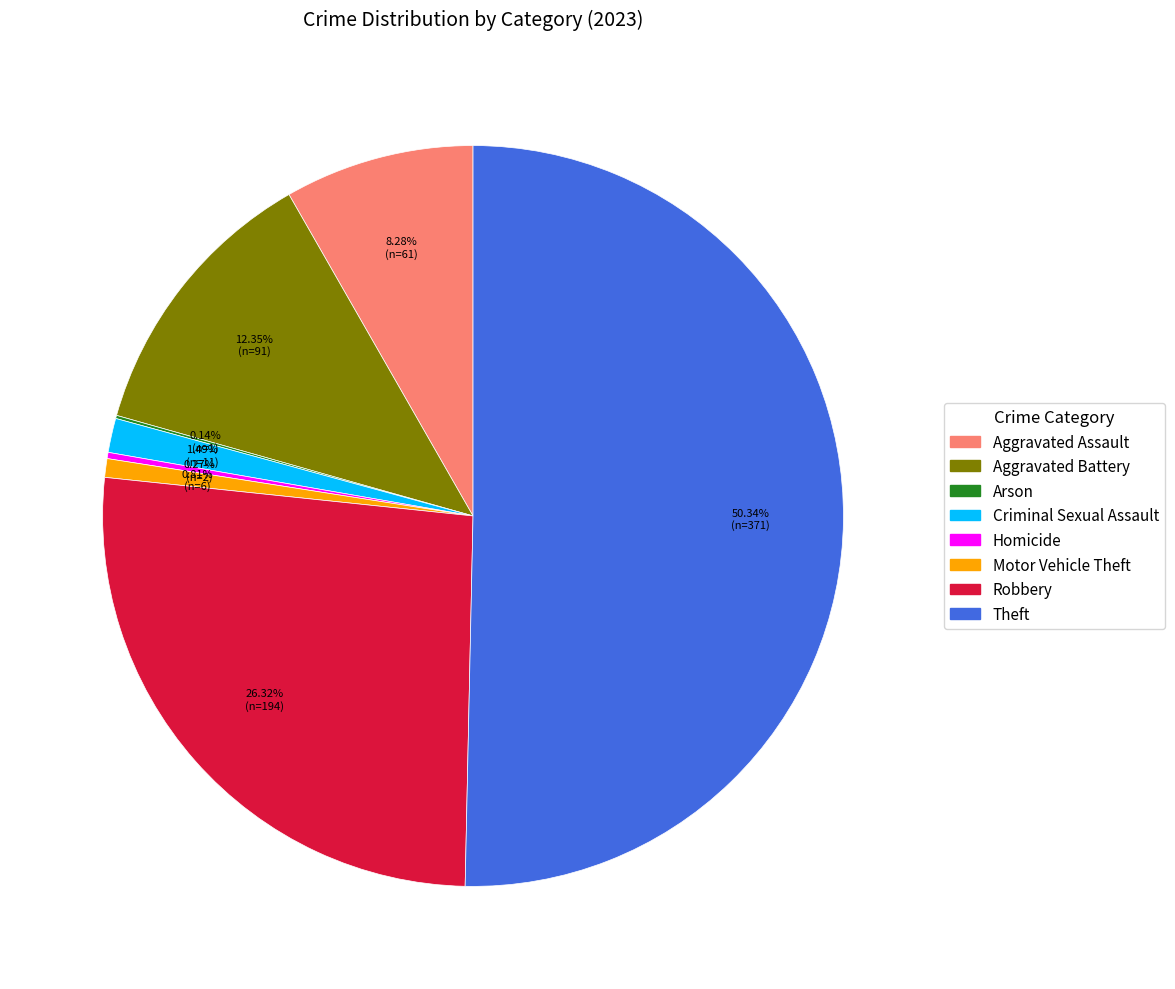

What is the majority slice?

Theft